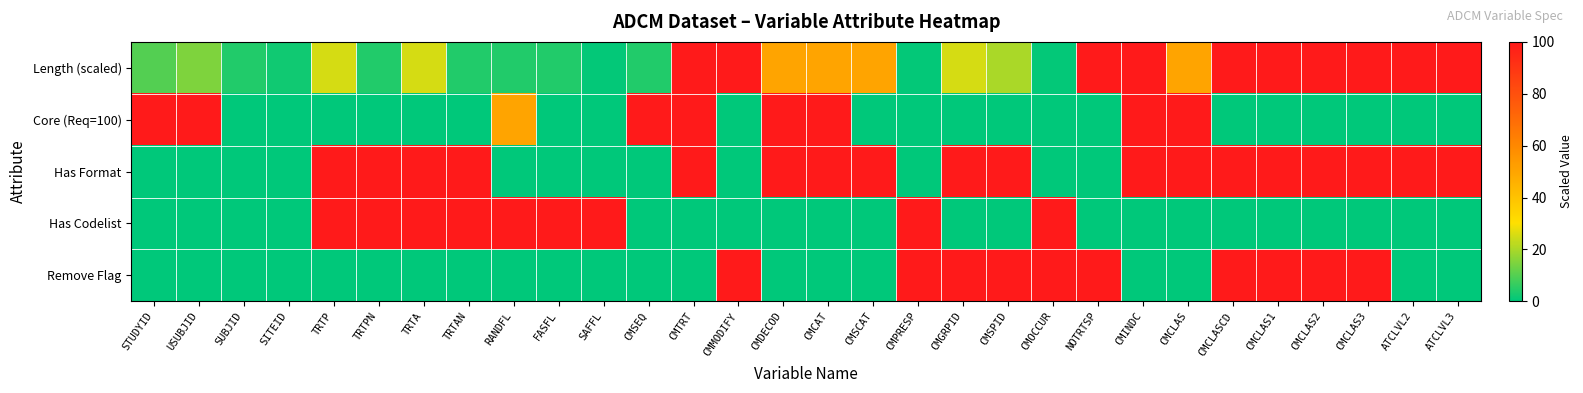

At how many categories does at least one series exceed 92?

28